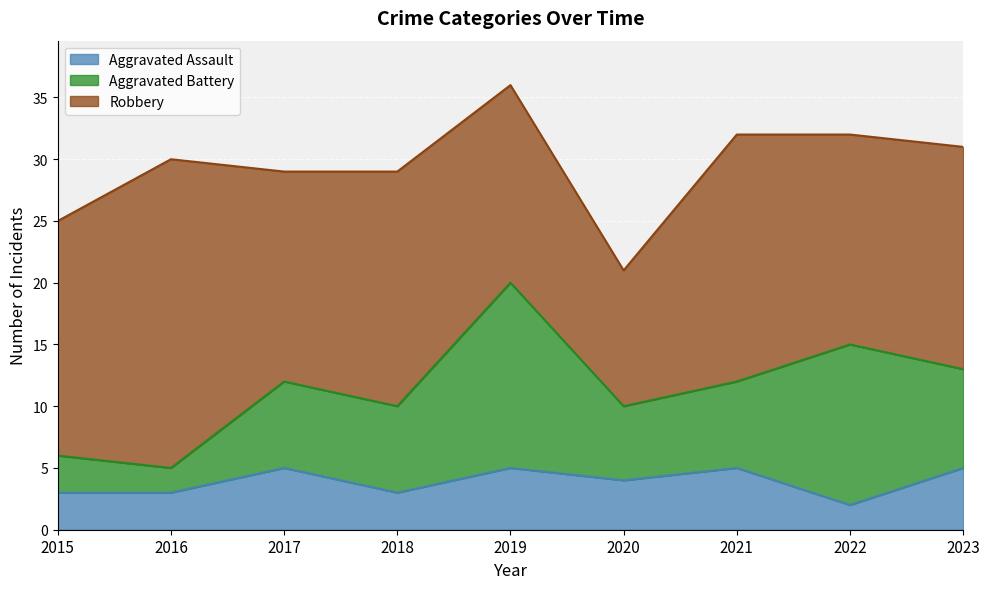

Does the chart display data point markers on the line(s)?

No